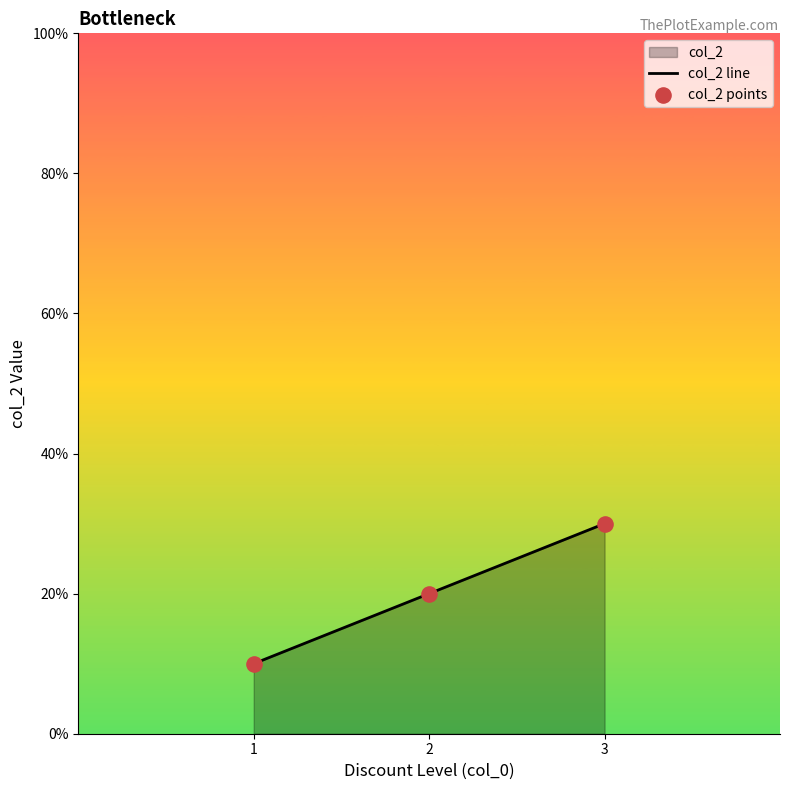

Which series has the largest total across all categories?

col_2 line